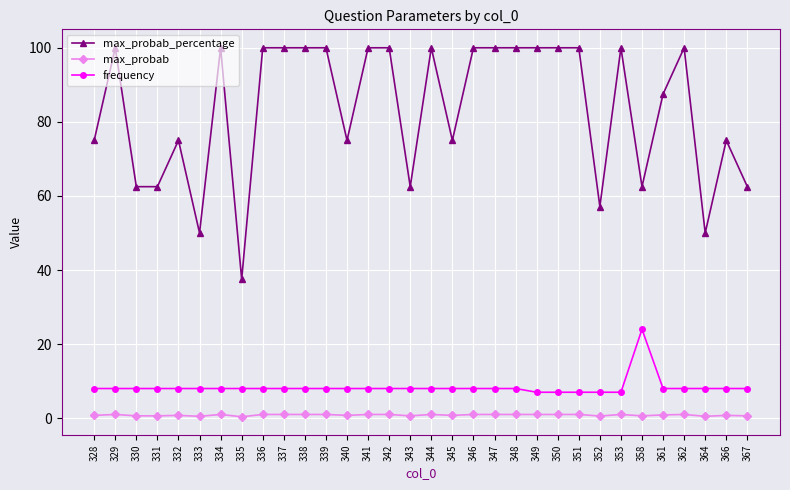

How many lines are shown in the chart?

3